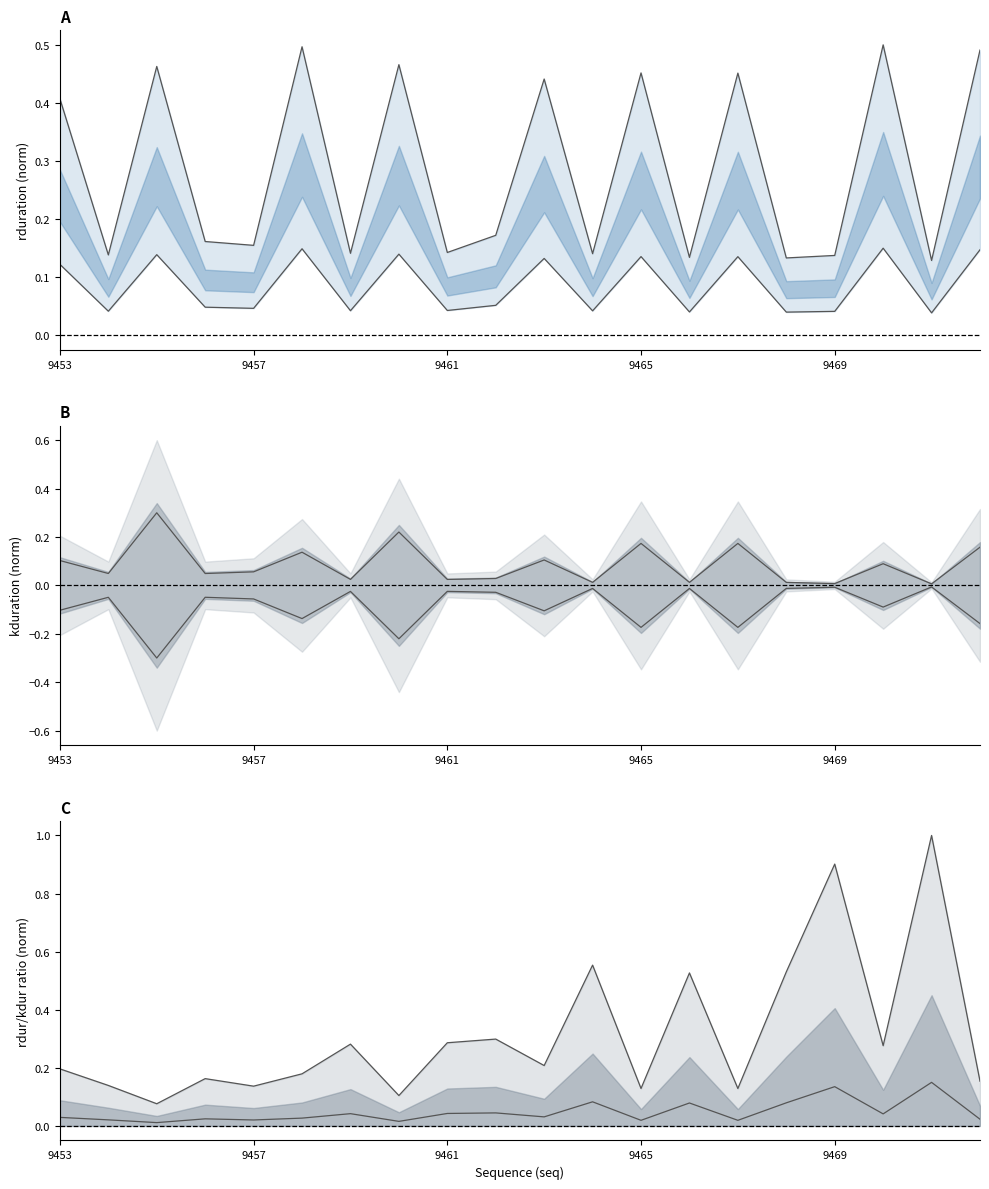

What is the total value across all series at 19?

0.8